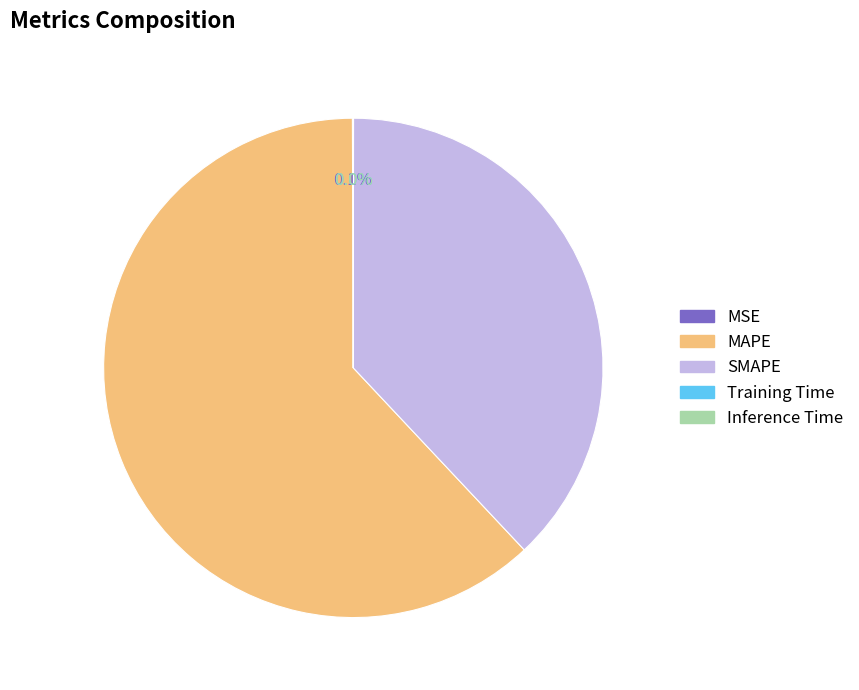

True or false: MAPE accounts for 62% of the total.

True